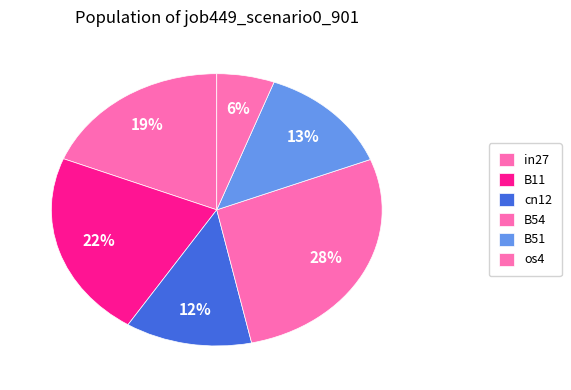

How many slices are in this pie chart?

6